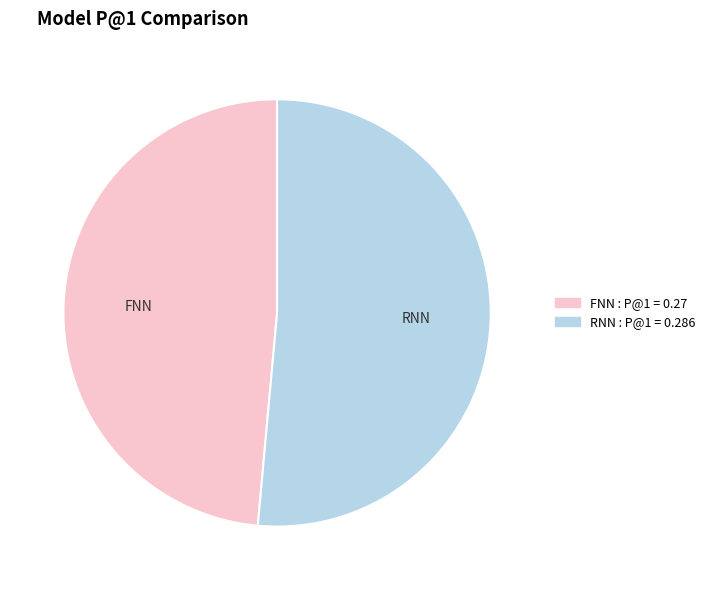

Which slice represents more than half of the pie?

RNN